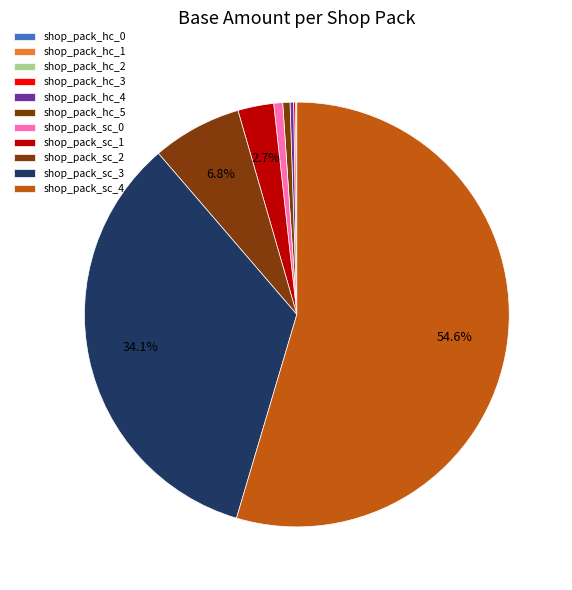

Which category accounts for the majority?

shop_pack_sc_4